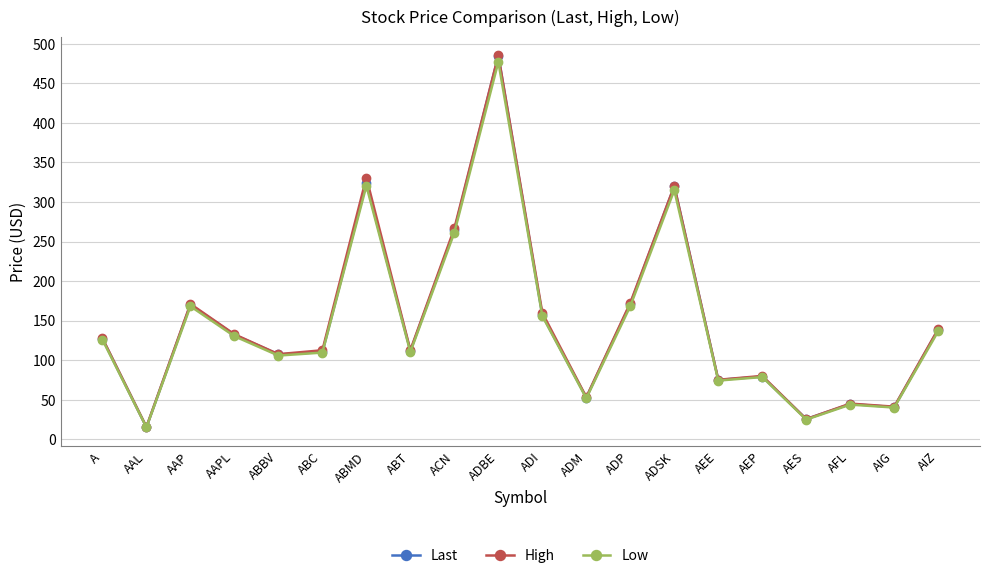

What is the sum of all Last values?

2950.1